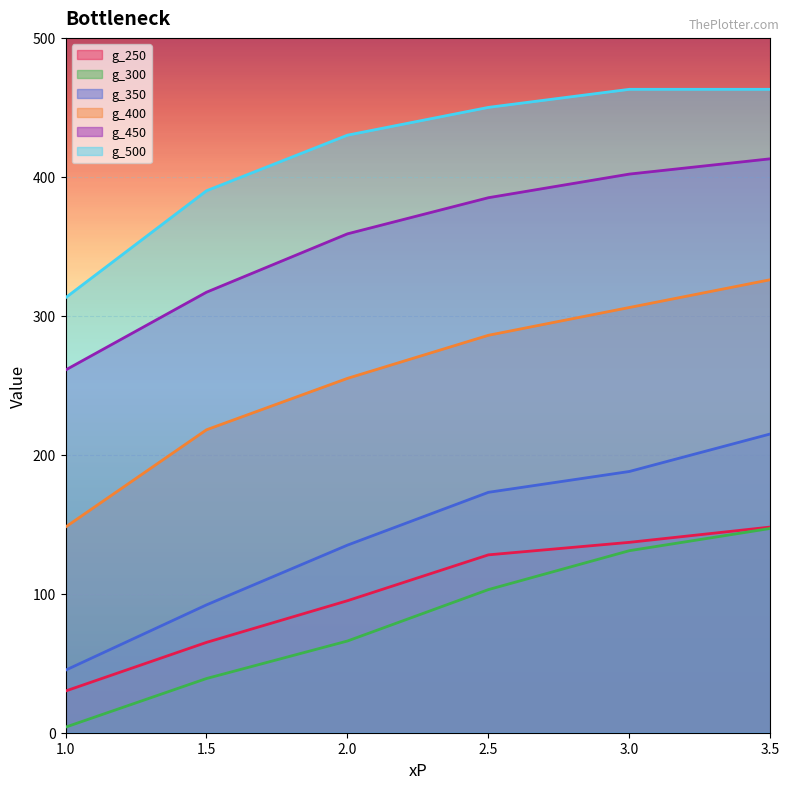

Reading left to right, list all the values displayed in this chart.

g_250: 1.0=30	1.5=65	2.0=95	2.5=128	3.0=137	3.5=148
g_300: 1.0=4	1.5=39	2.0=66	2.5=103	3.0=131	3.5=147
g_350: 1.0=45	1.5=92	2.0=135	2.5=173	3.0=188	3.5=215
g_400: 1.0=148	1.5=218	2.0=255	2.5=286	3.0=306	3.5=326
g_450: 1.0=261	1.5=317	2.0=359	2.5=385	3.0=402	3.5=413
g_500: 1.0=313	1.5=390	2.0=430	2.5=450	3.0=463	3.5=463